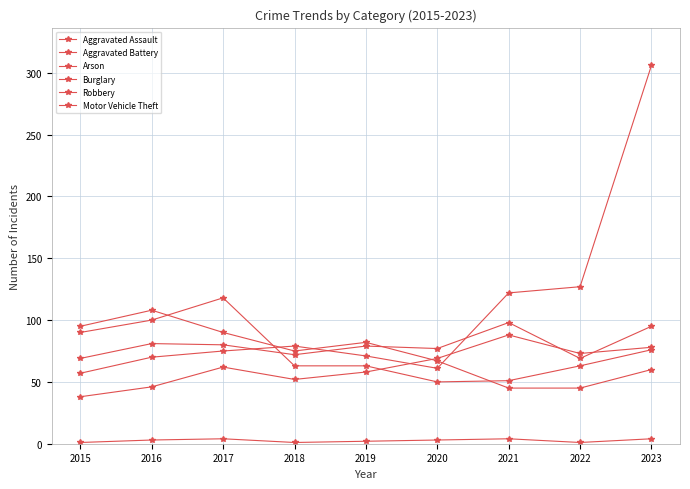

What is the greatest value displayed?

306